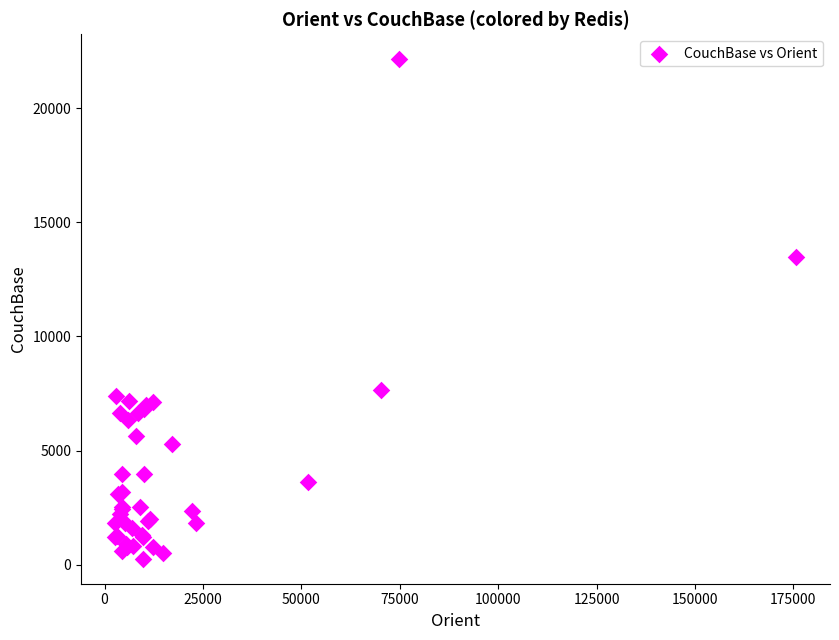

What Y value in the scatter plot is closest to 11200?

13490